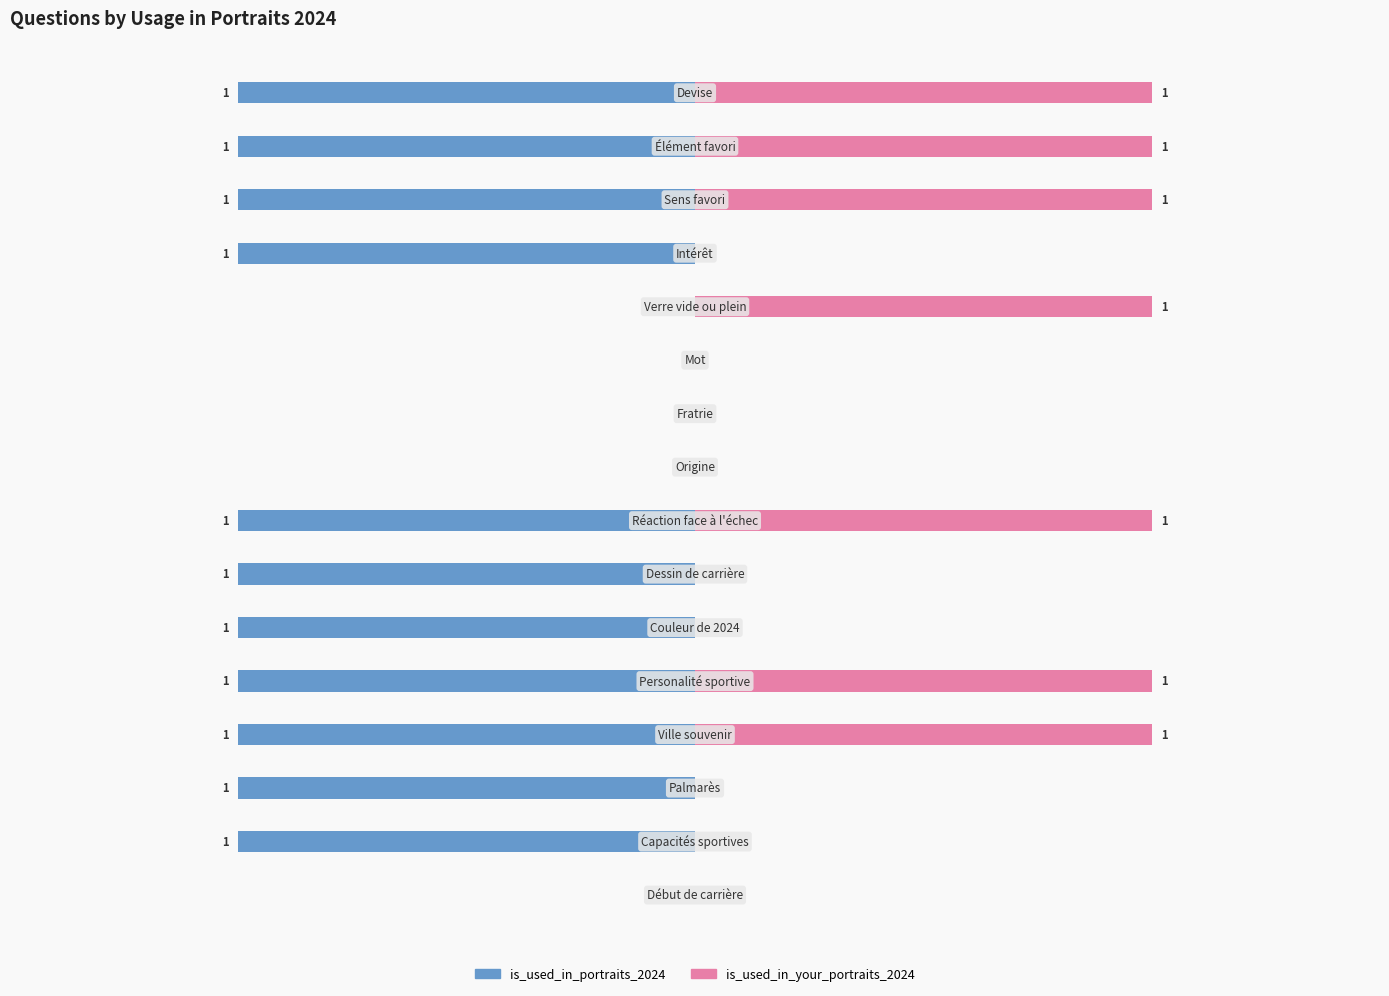

What is the difference between the maximum and second lowest values in the is_used_in_portraits_2024 series?

1